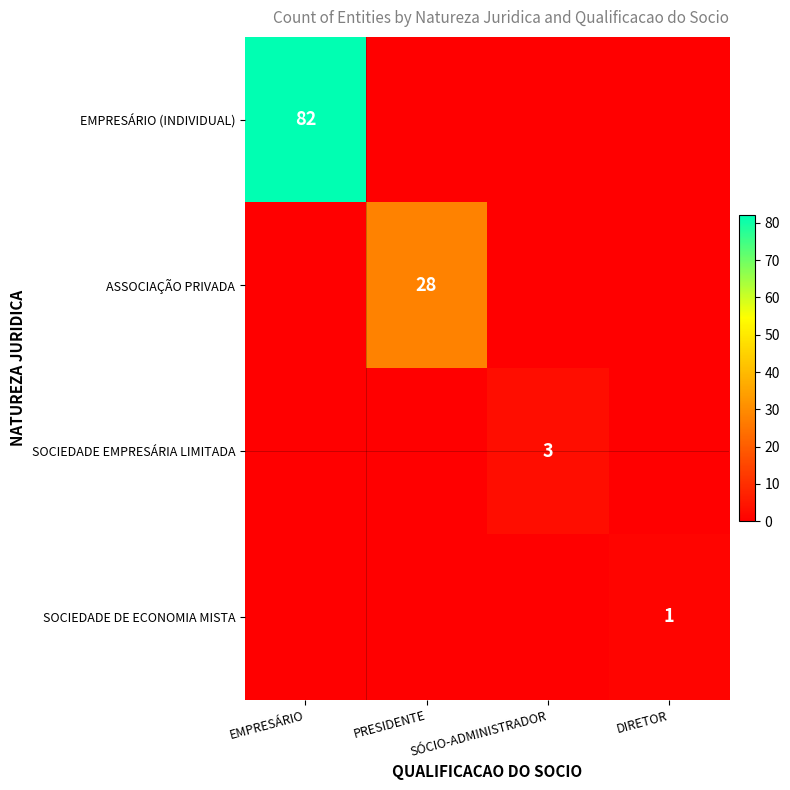

What is the difference between the maximum and minimum values in the SOCIEDADE DE ECONOMIA MISTA series?

1